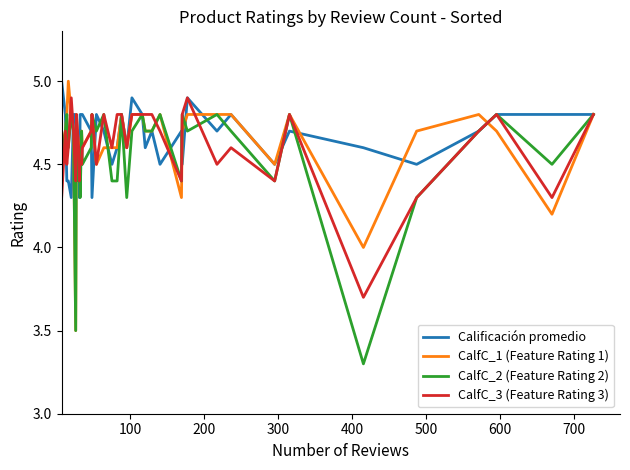

How many values in the CalfC_2 (Feature Rating 2) series exceed 4?

38